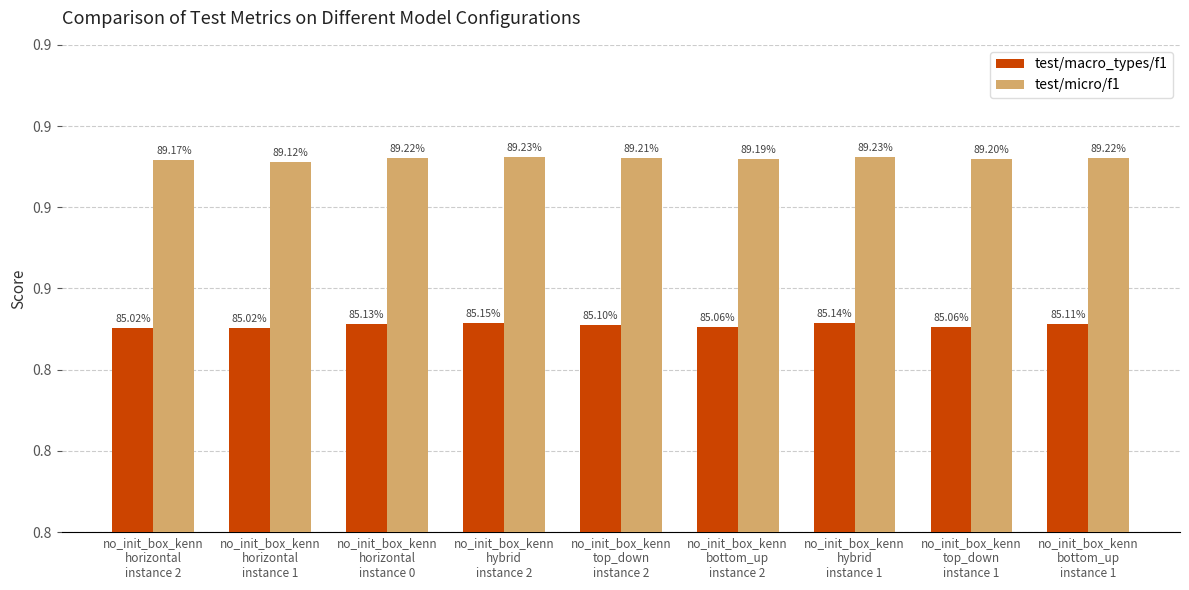

What position from the left is no_init_box_kenn
horizontal
instance 2?

1